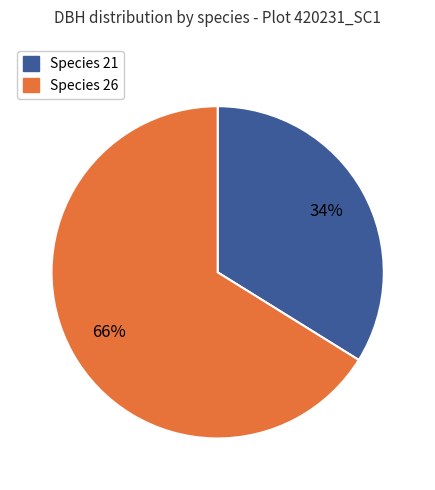

To the nearest percent, what is the difference between the largest and smallest slice percentages?

32%